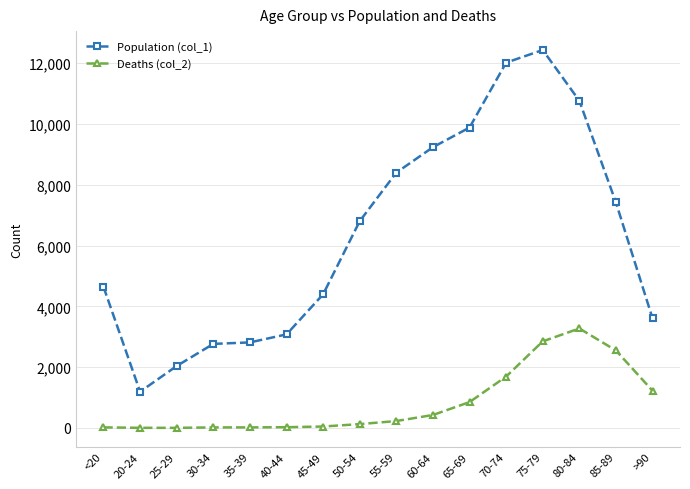

At 65-69, list the series in order from smallest to largest.

Deaths (col_2), Population (col_1)